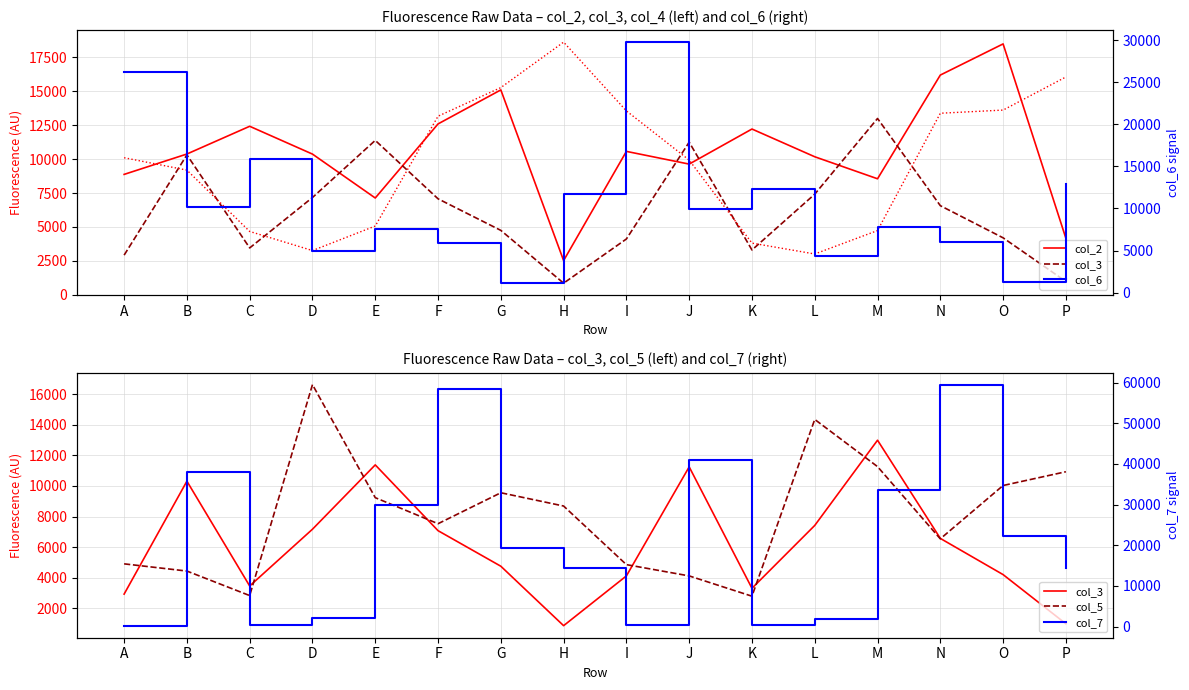

Which series has the largest range (max minus min)?

col_7